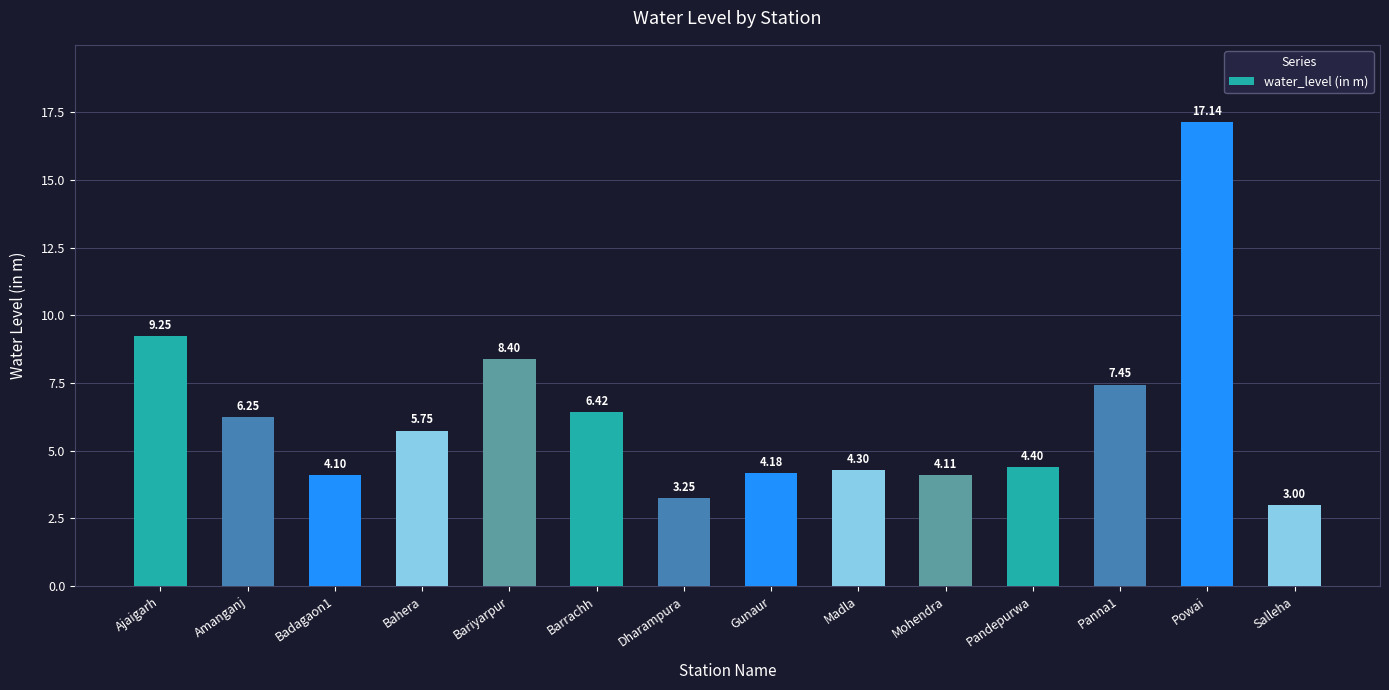

What is the value of the 13th bar from the left?

17.1